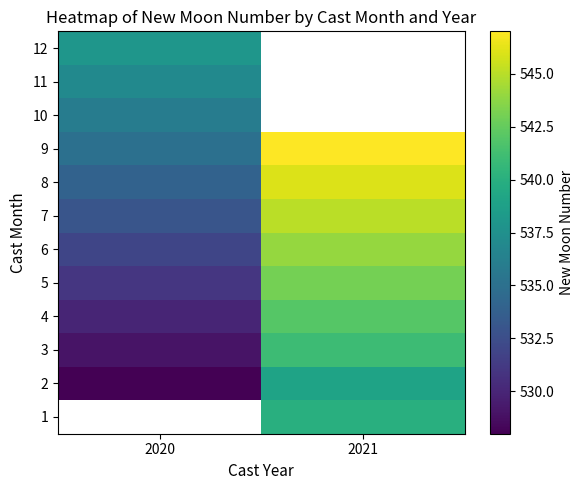

What is the average value of the 6 series?

538.0